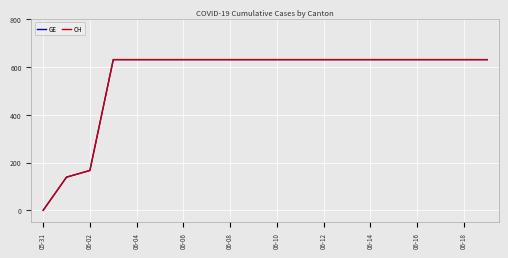

Which label corresponds to the smallest value in the chart?

05-31